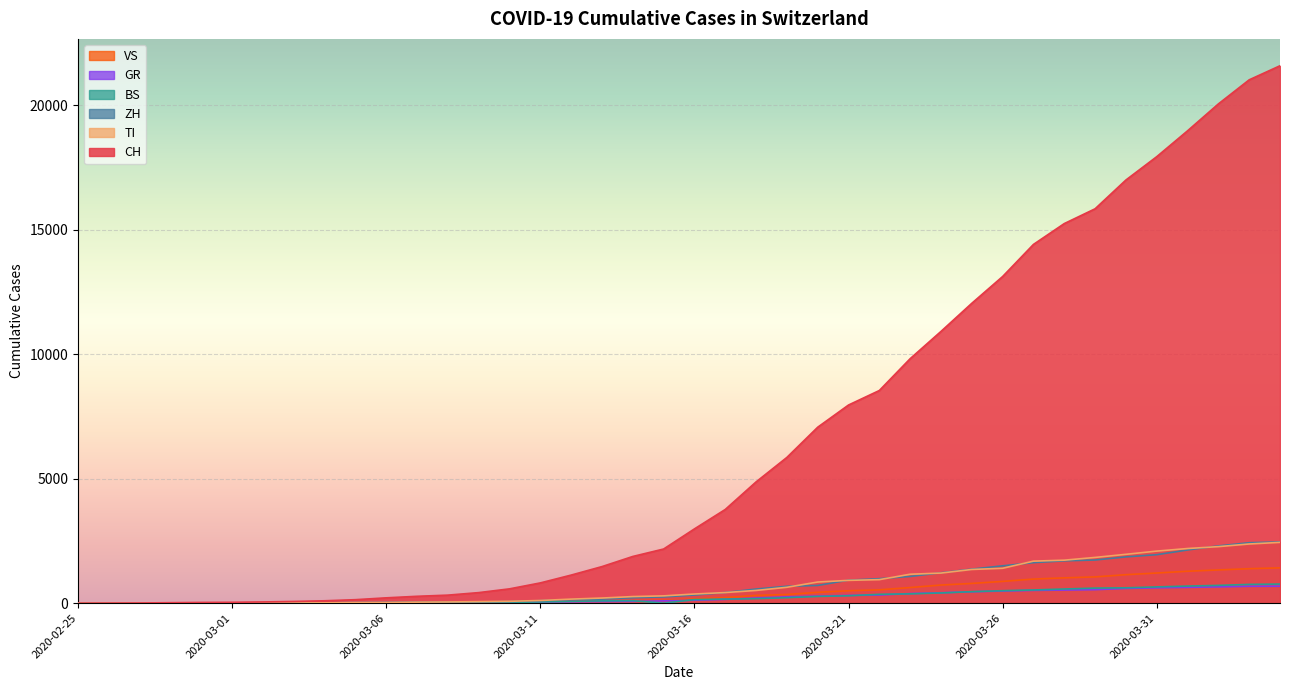

What are all the series names shown in the legend?

VS, GR, BS, ZH, TI, CH